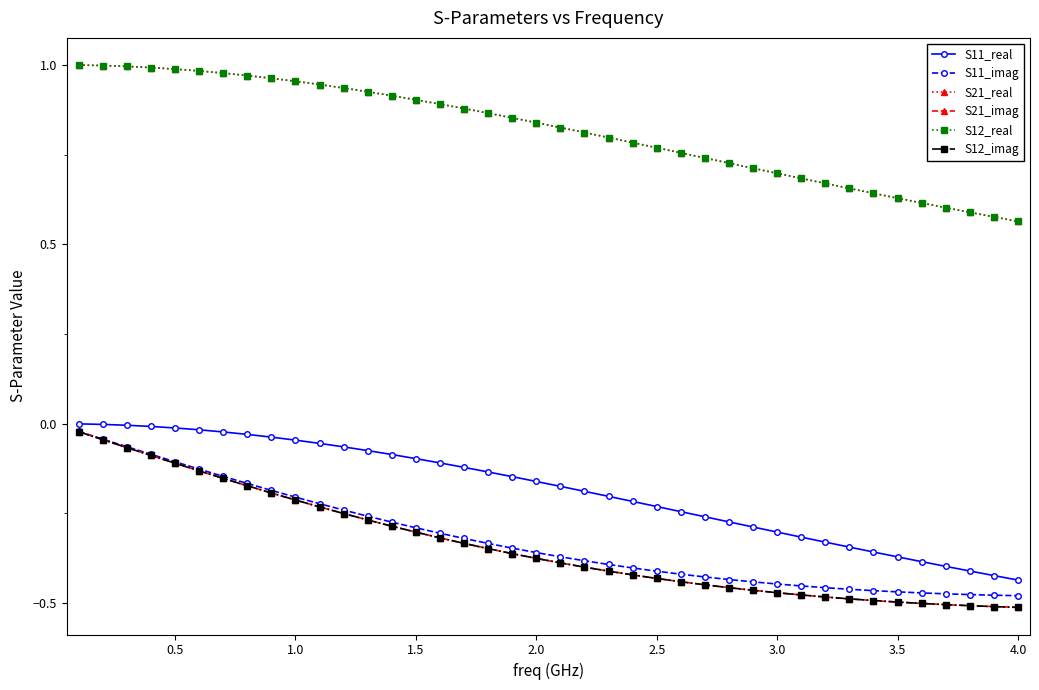

What is the sum of all S21_imag values?

-13.6